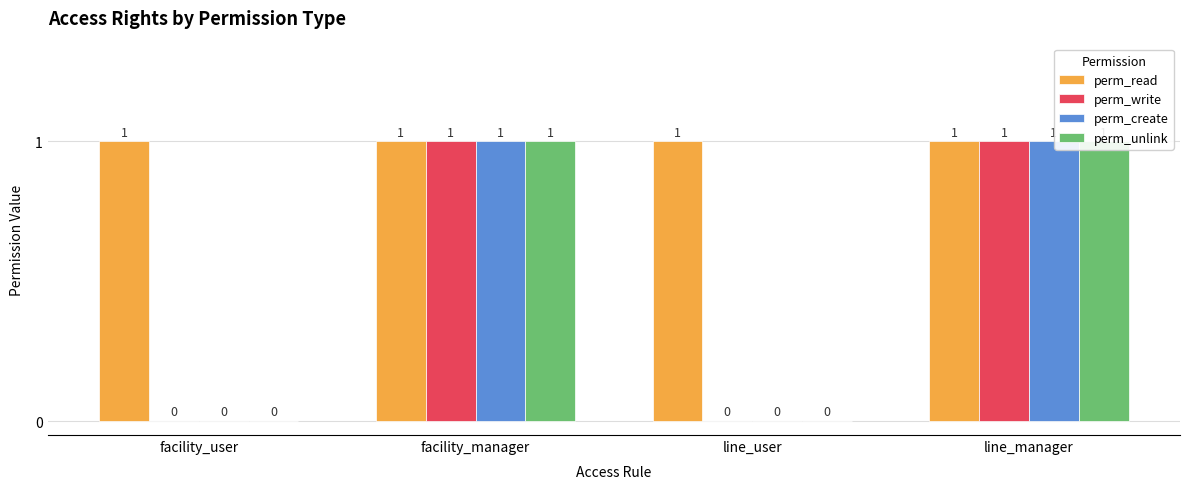

Reading right to left, what are all the values shown in this chart?

perm_read: line_manager=1	line_user=1	facility_manager=1	facility_user=1
perm_write: line_manager=1	line_user=0	facility_manager=1	facility_user=0
perm_create: line_manager=1	line_user=0	facility_manager=1	facility_user=0
perm_unlink: line_manager=1	line_user=0	facility_manager=1	facility_user=0